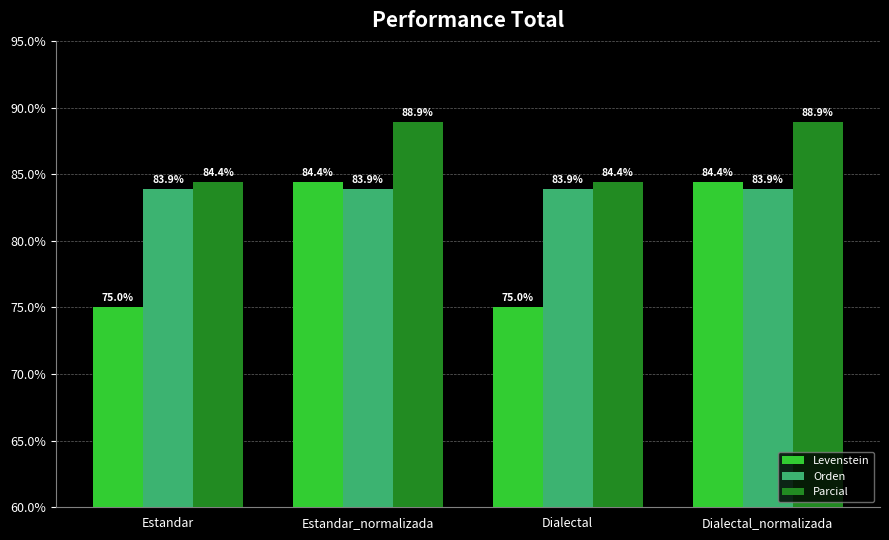

The value of Levenstein at Dialectal_normalizada is 84.4. True or false?

True